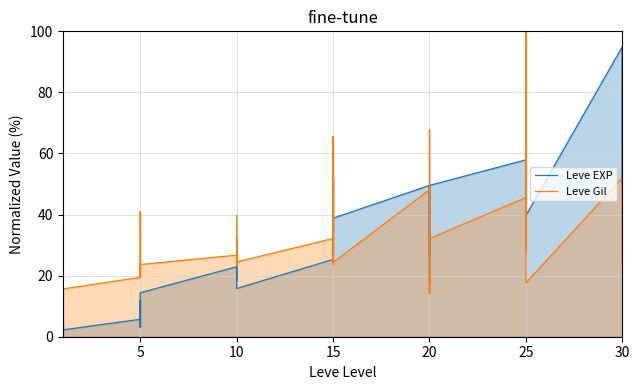

Count the number of data series in this chart.

2